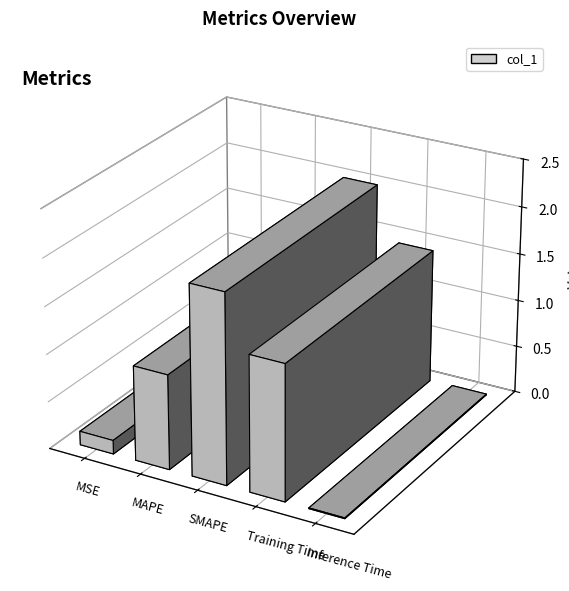

What is the difference between the values at SMAPE and MSE?

1.9